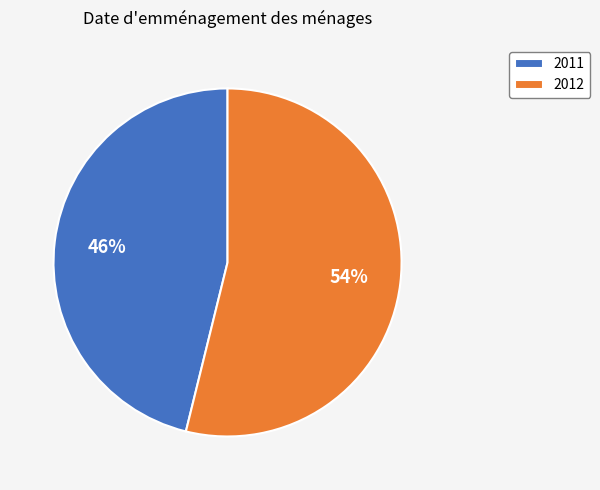

The 2011 slice represents 46% of the pie. True or false?

True